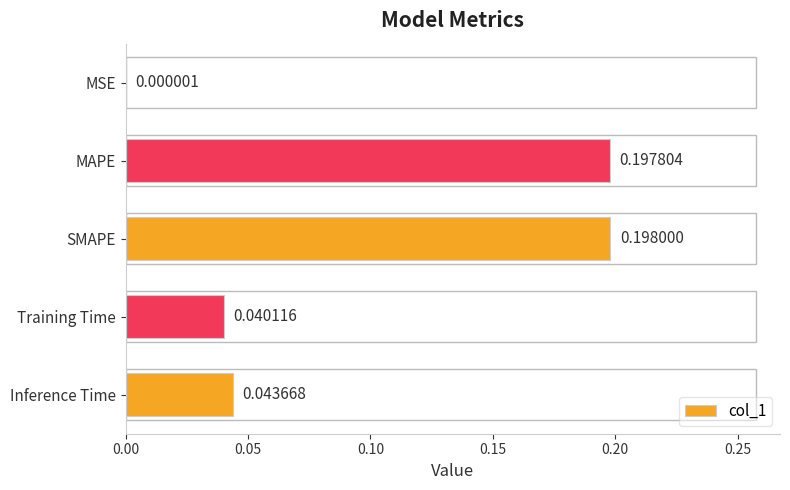

Which has a higher value, Inference Time or Training Time?

Inference Time